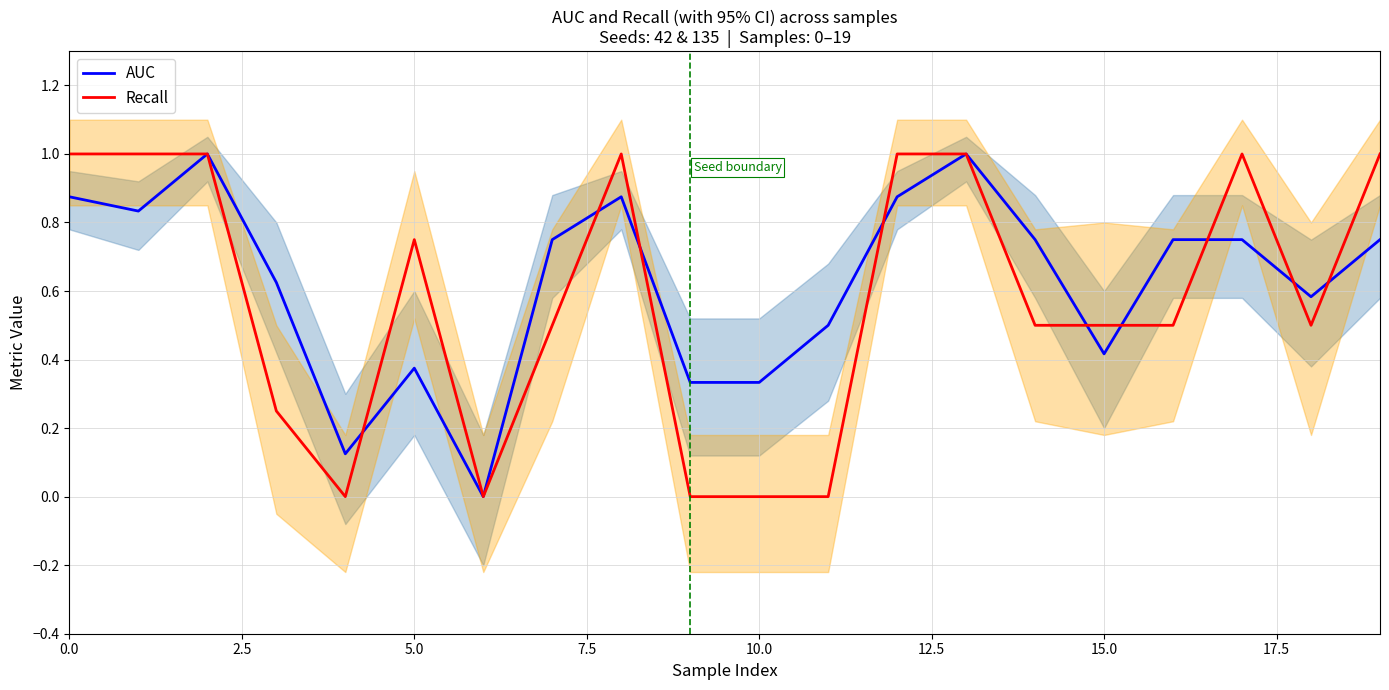

At how many categories does at least one series exceed 0?

19